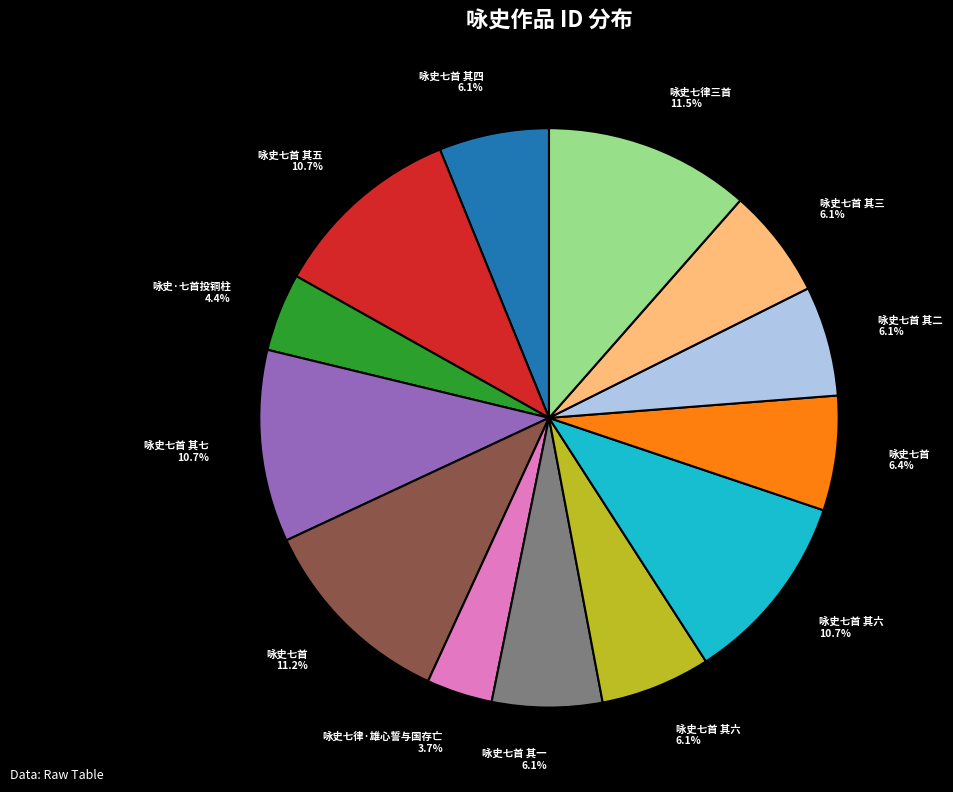

Count the number of slices in the pie.

13